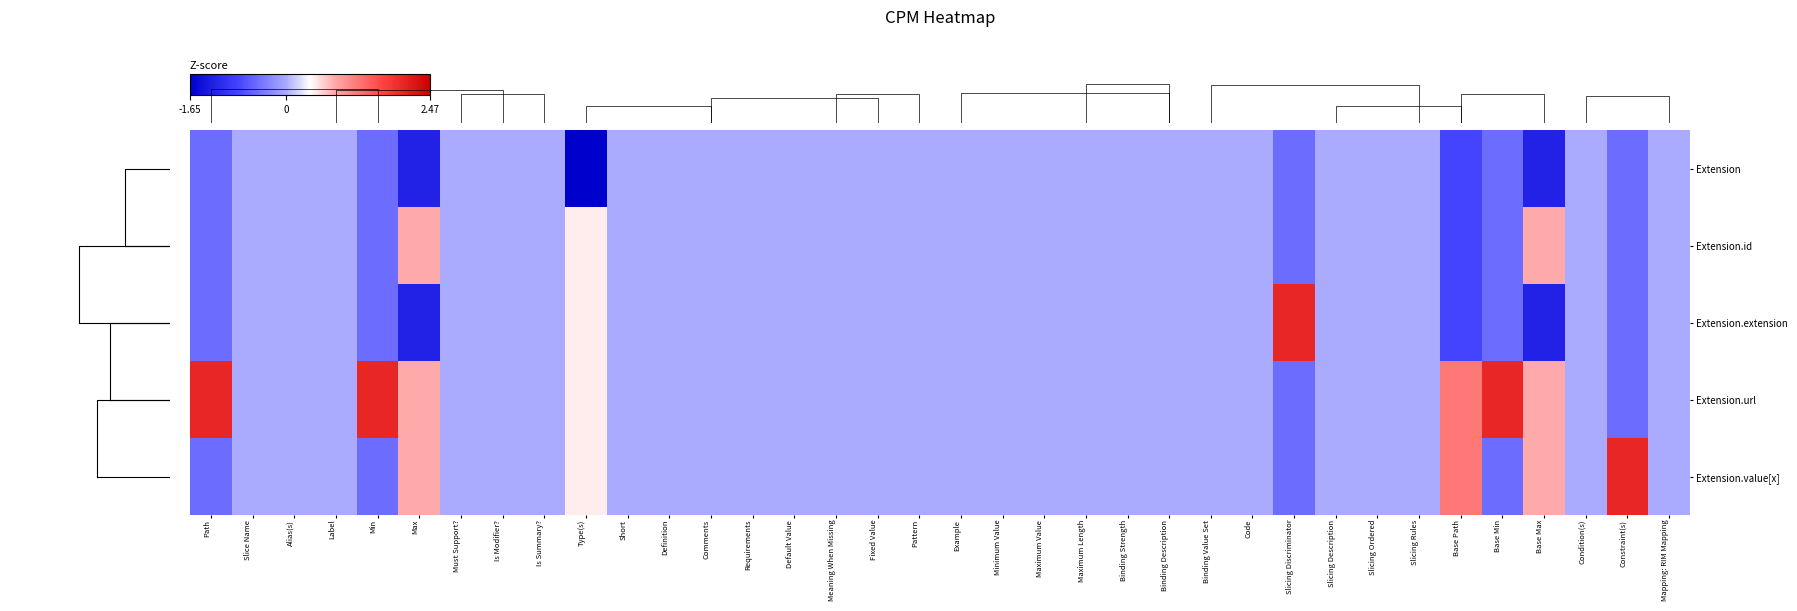

Rank the categories by Extension.url value from highest to lowest.

Path, Min, Base Min, Base Path, Max, Base Max, Type(s), Slice Name, Alias(s), Label, Must Support?, Is Modifier?, Is Summary?, Short, Definition, Comments, Requirements, Default Value, Meaning When Missing, Fixed Value, Pattern, Example, Minimum Value, Maximum Value, Maximum Length, Binding Strength, Binding Description, Binding Value Set, Code, Slicing Description, Slicing Ordered, Slicing Rules, Condition(s), Mapping: RIM Mapping, Slicing Discriminator, Constraint(s)